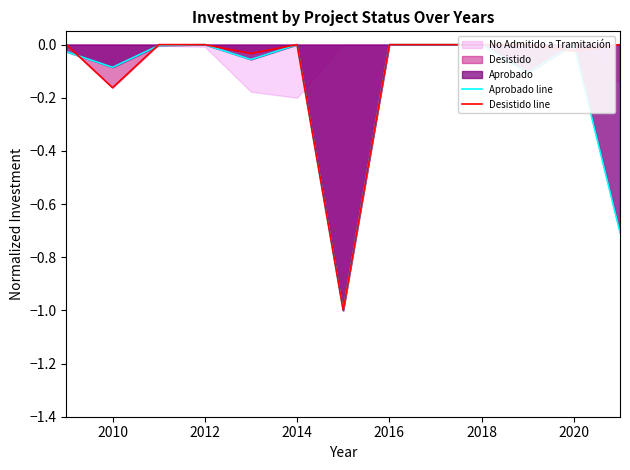

After their last crossing, which series has the higher values: Aprobado line or Desistido line?

Desistido line